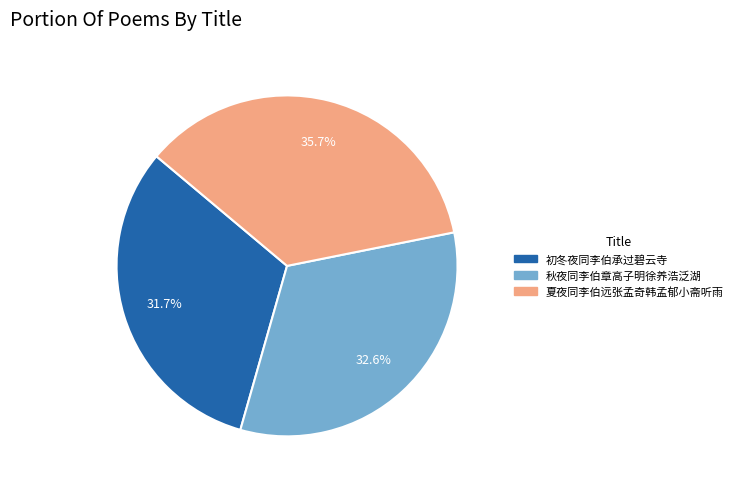

Which has a higher value, 夏夜同李伯远张孟奇韩孟郁小斋听雨 or 初冬夜同李伯承过碧云寺?

夏夜同李伯远张孟奇韩孟郁小斋听雨